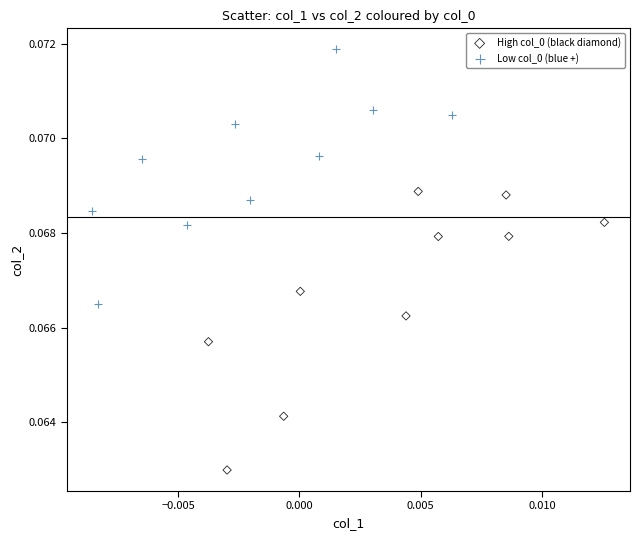

Which series has the largest Y range (max minus min)?

High col_0 (black diamond)